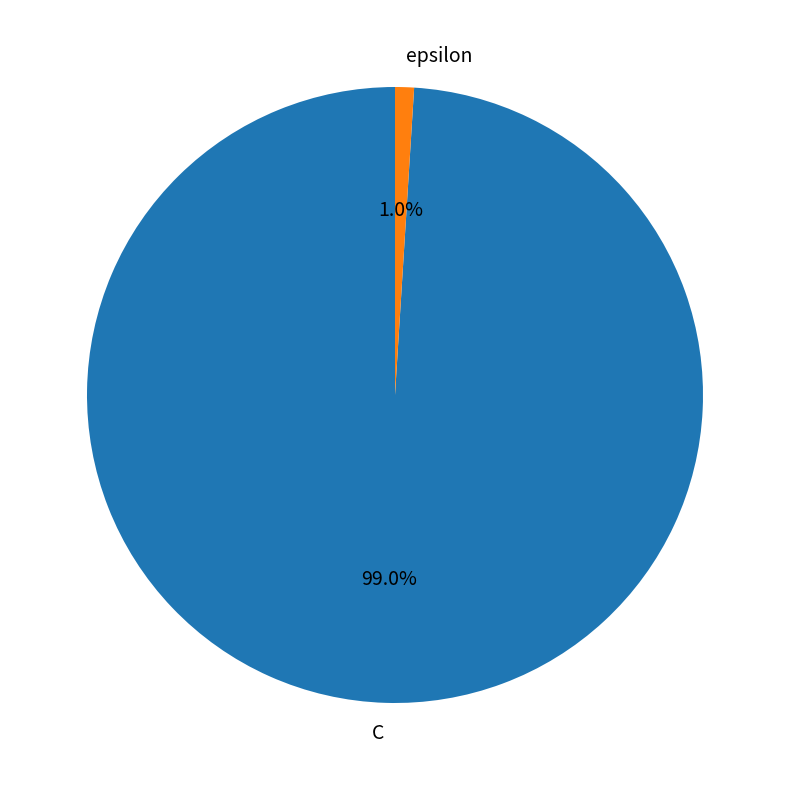

What percentage is the epsilon slice, to the nearest percent?

1%